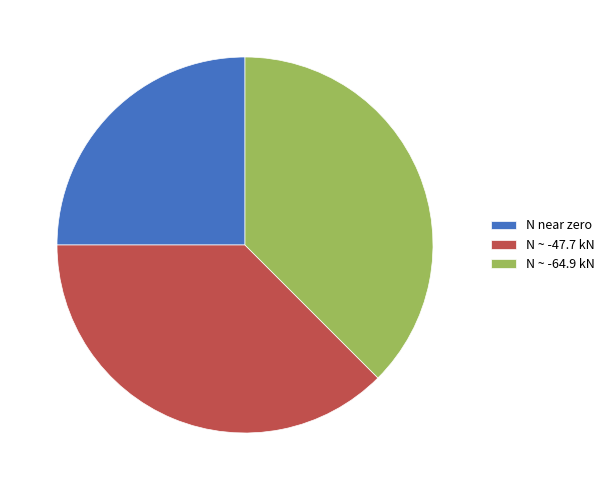

Combined, do N ~ -47.7 kN and N near zero account for over 50%?

Yes